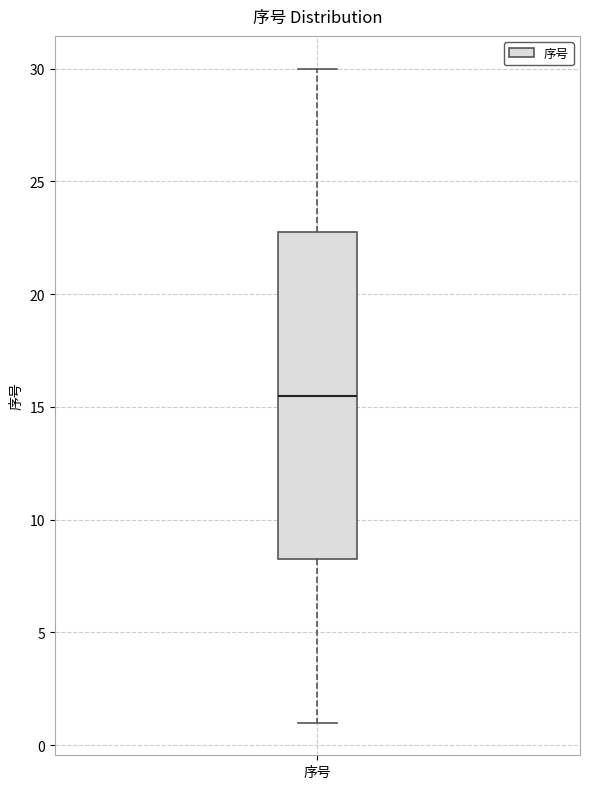

Read this box plot against the y-axis: the position of the median line, the range covered by the box, and the ends of both whiskers. The values are not printed on the chart, so give them approximately, as read against the axis.

median 15.5, box 8.5 to 23.0, whiskers 1.0 to 30.0